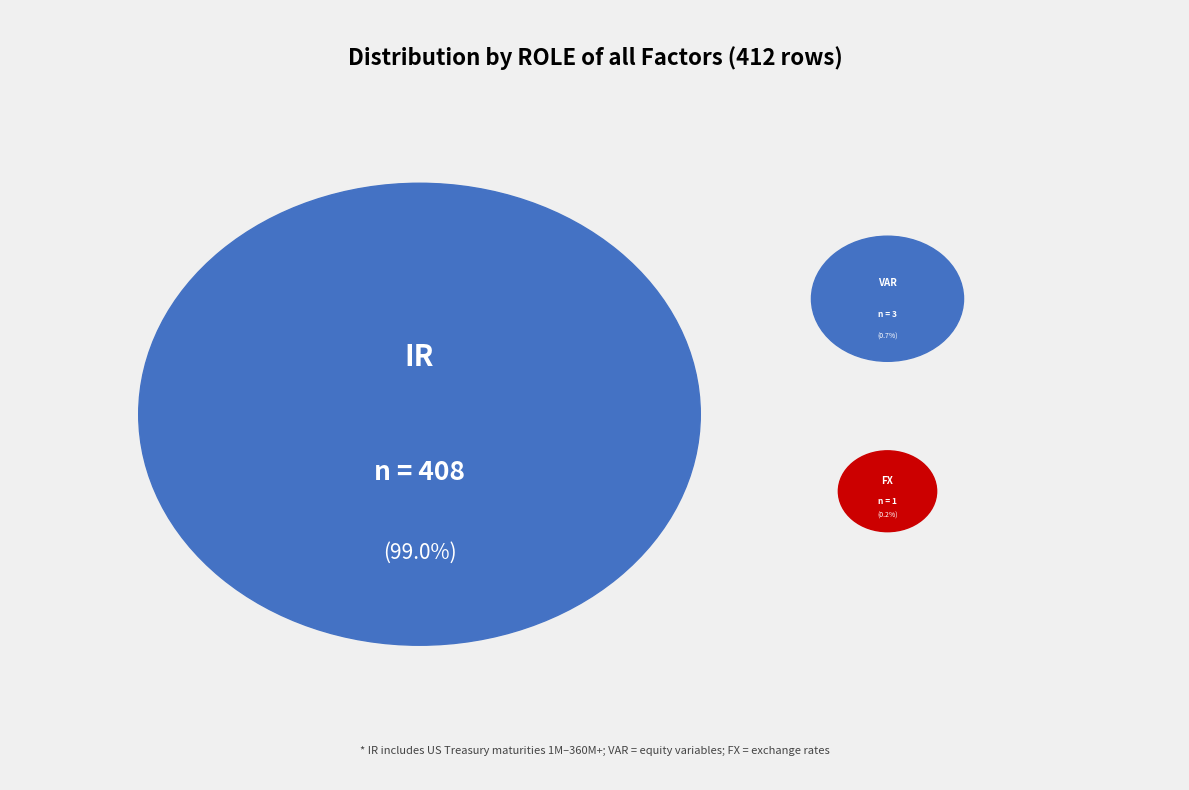

Which slice is the smallest?

FX